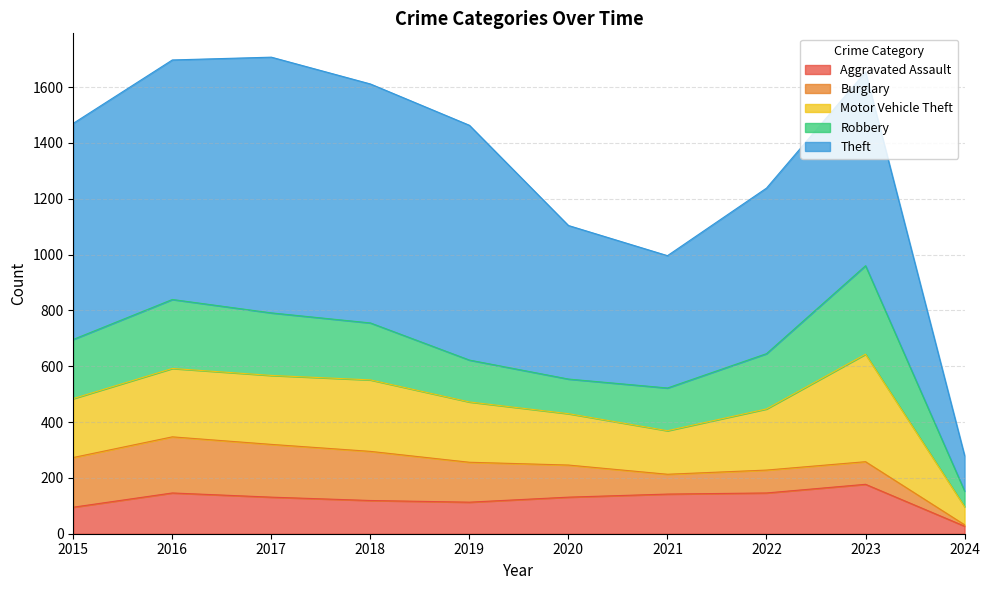

How many distinct data groups are displayed?

5